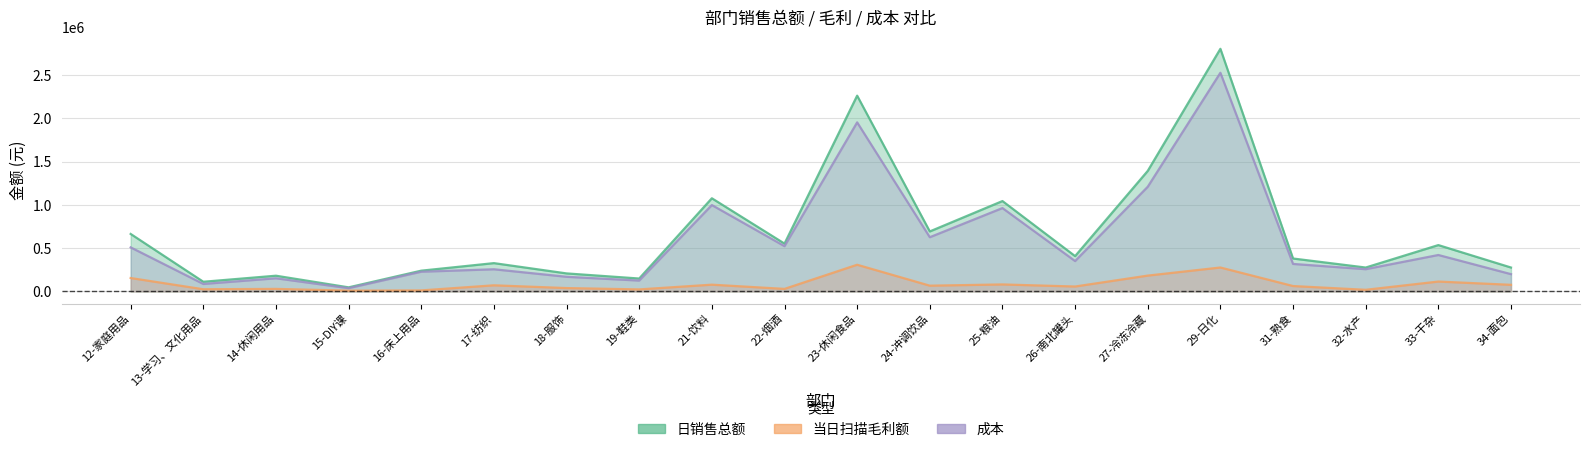

Where is 成本 nearest to the value 1282136?

27-冷冻冷藏